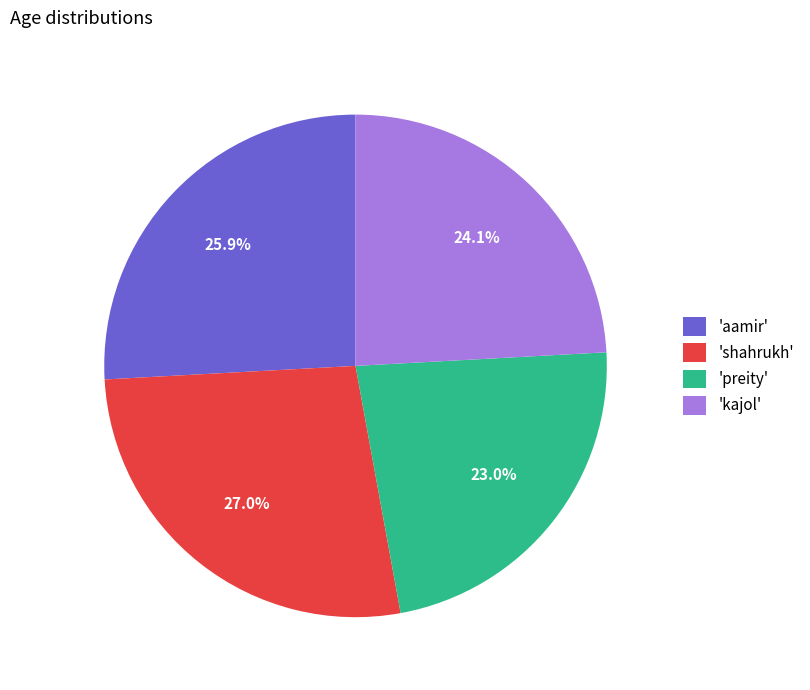

To the nearest percent, what is the difference between the largest and smallest slice percentages?

4%